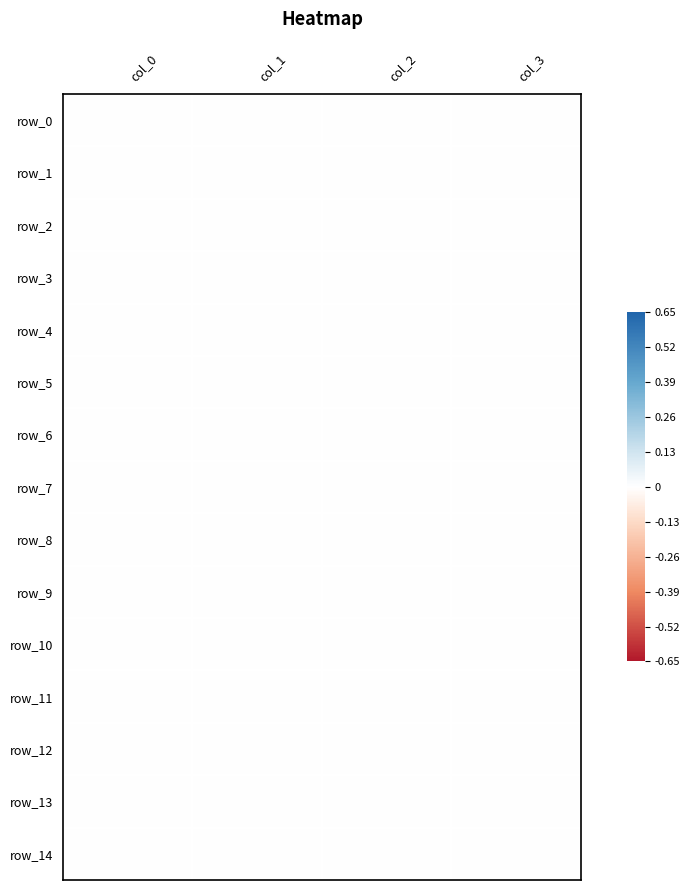

True or false: row_2 has a value of 0.0 at col_1.

True